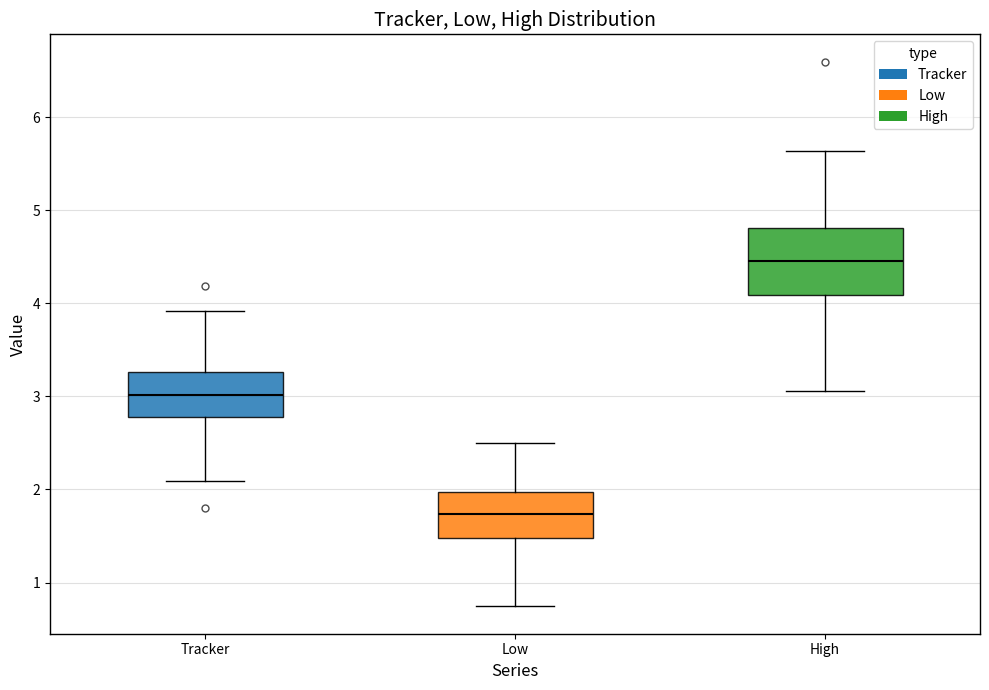

Reading left to right, read every box against the y-axis: the position of its median line, the range the box covers, and the ends of its whiskers. The values are not printed on the chart, so give them approximately, as read against the axis.

Tracker: median 3.0, box 2.8 to 3.3, whiskers 2.1 to 3.9
Low: median 1.7, box 1.5 to 2.0, whiskers 0.7 to 2.5
High: median 4.5, box 4.1 to 4.8, whiskers 3.1 to 5.6